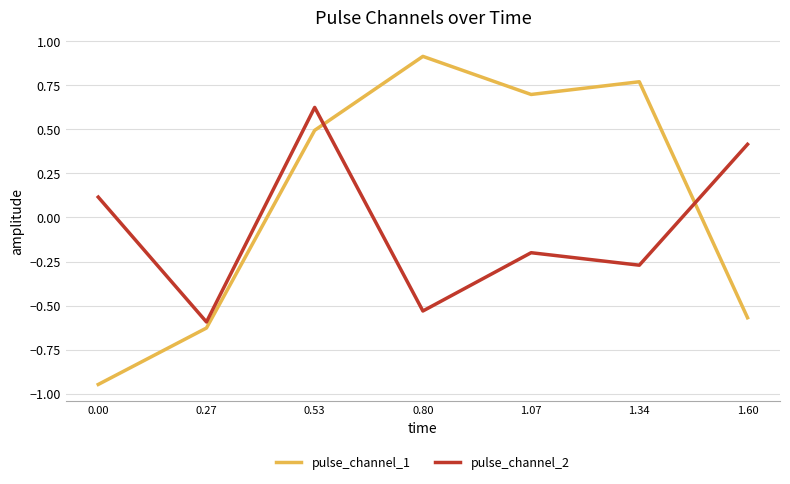

What position from the left is 0.53?

3